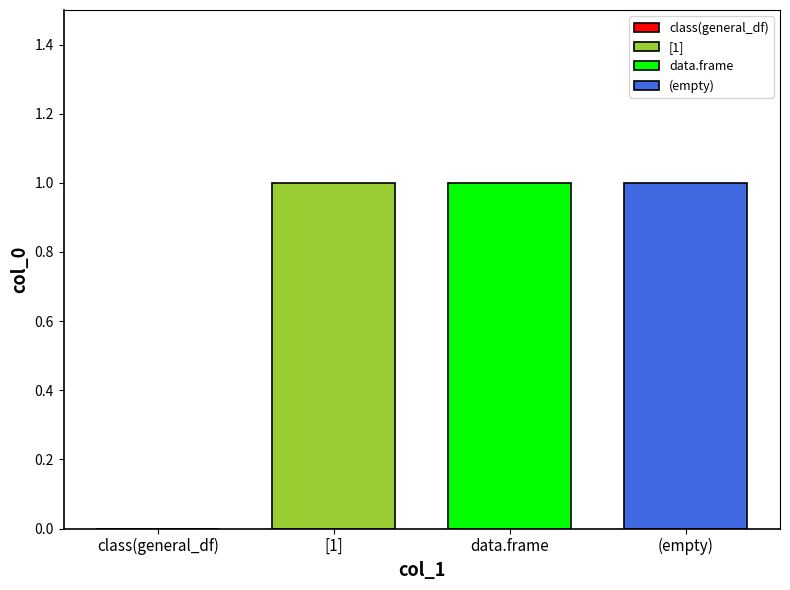

What value does the data have at ?

1